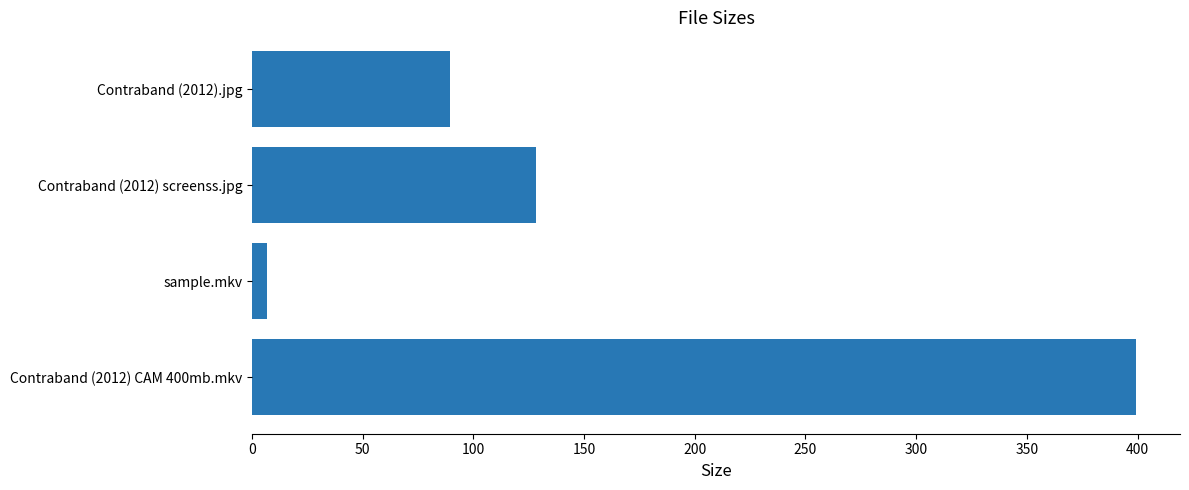

Where is the data nearest to the value 203?

Contraband (2012) screenss.jpg